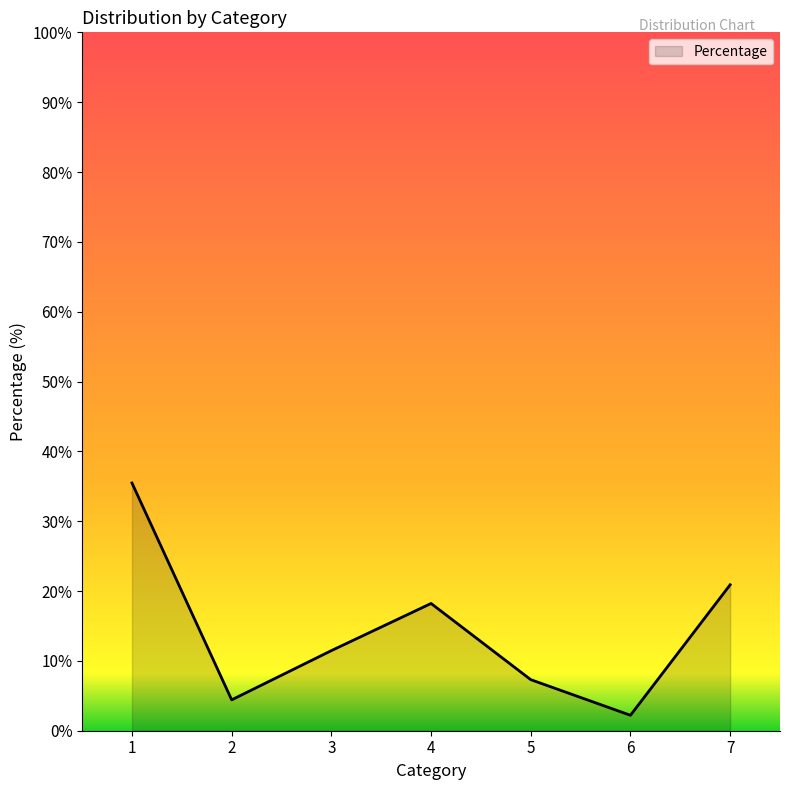

Approximately how many times larger is the value at 5 compared to 3?

0.6